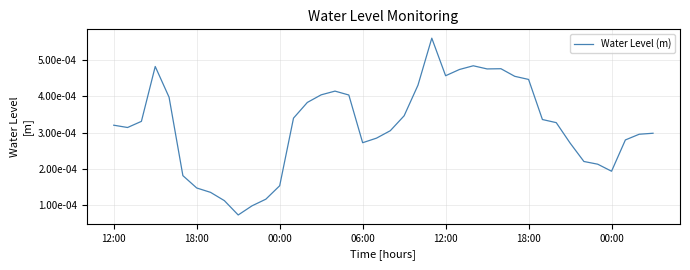

How many values are between 0 and 1?

40